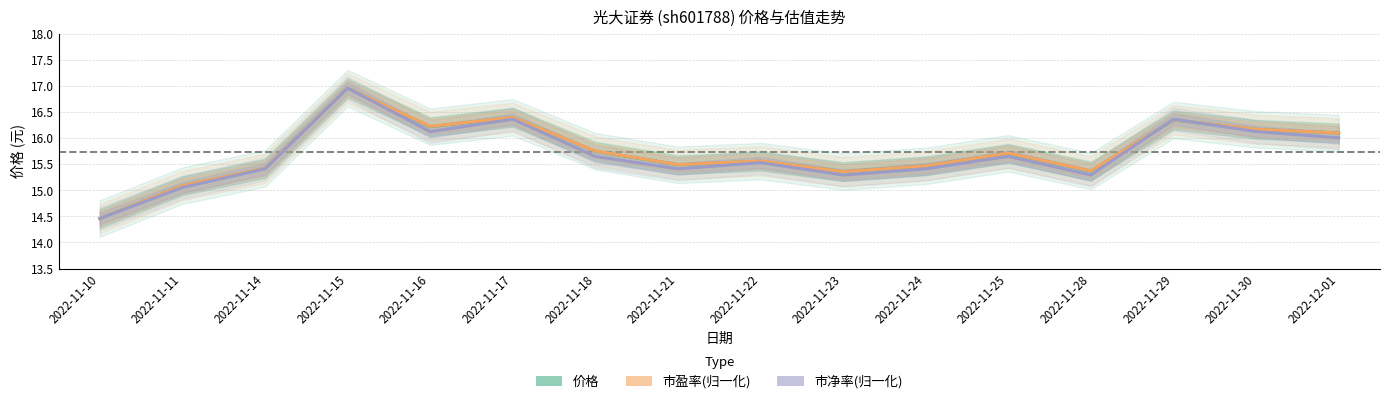

What is the label of the 15th point from the right?

2022-11-11